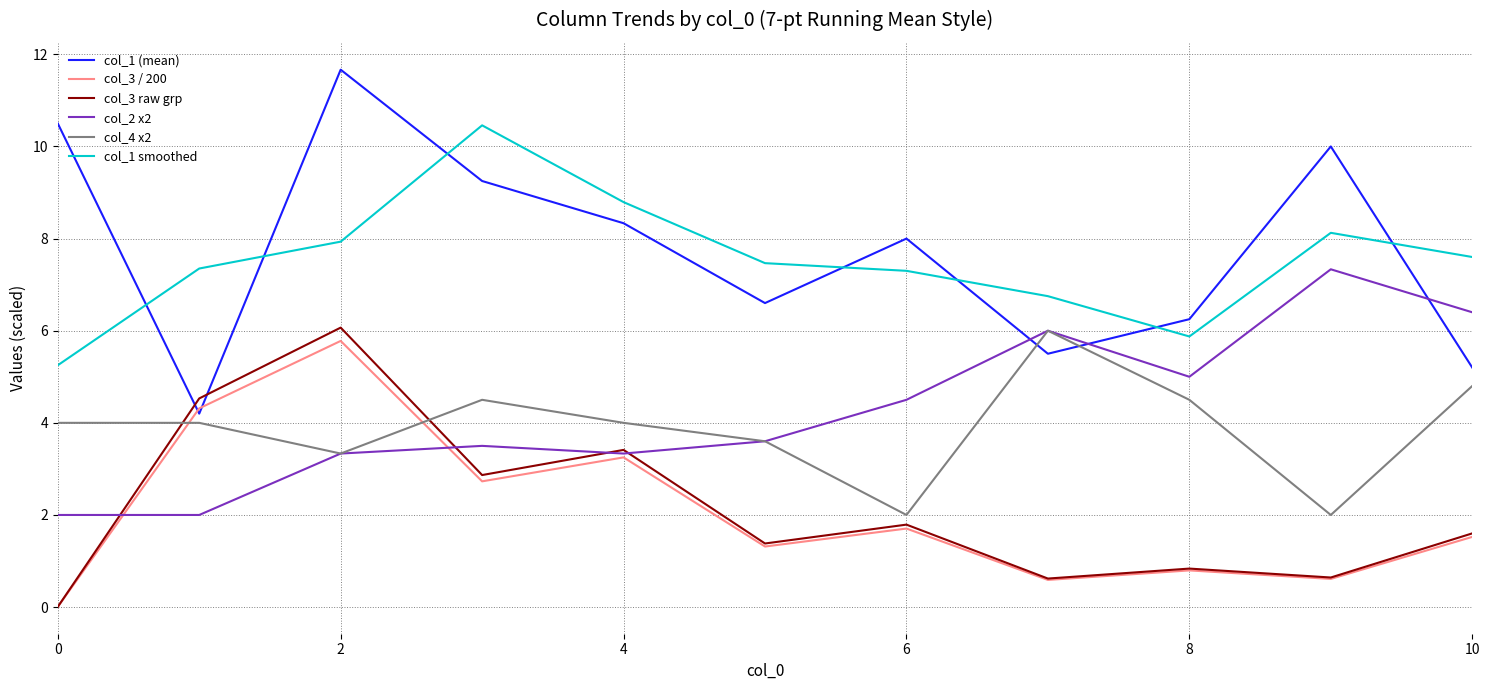

Which series has the largest range (max minus min)?

col_1 (mean)